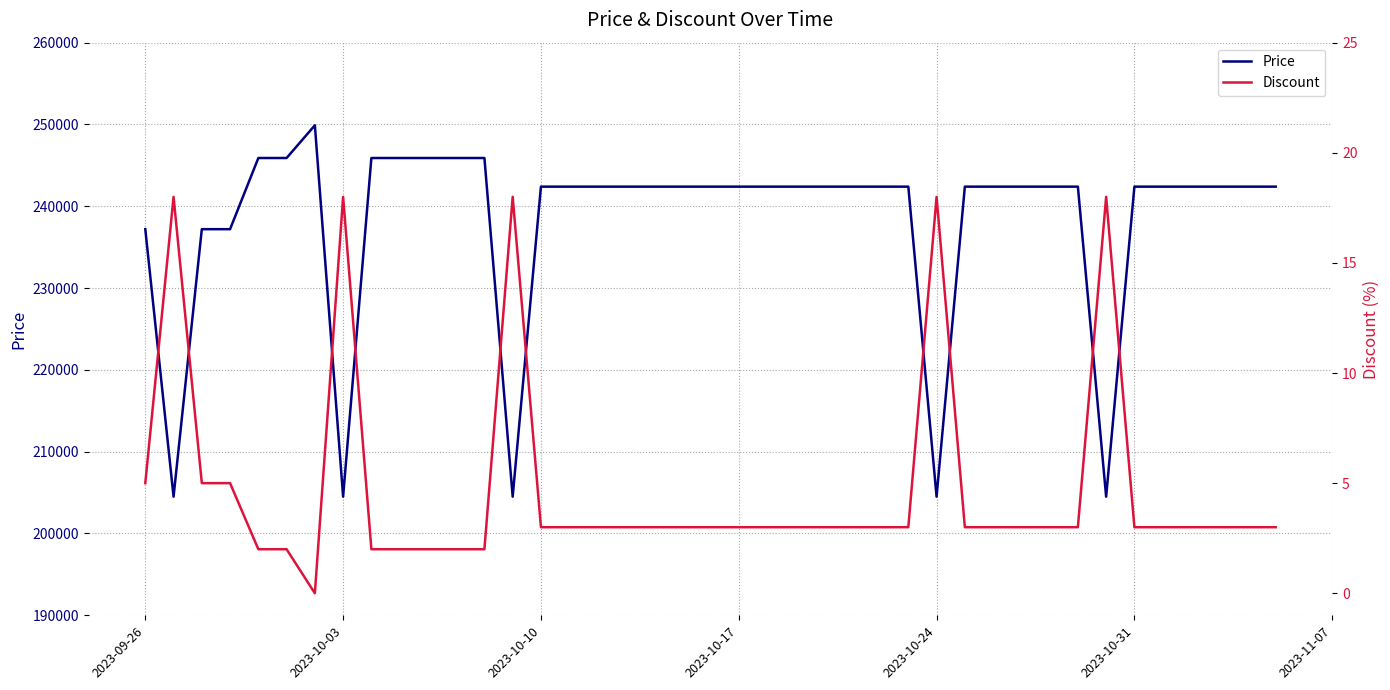

At which label is Discount closest to 9?

2023-09-26